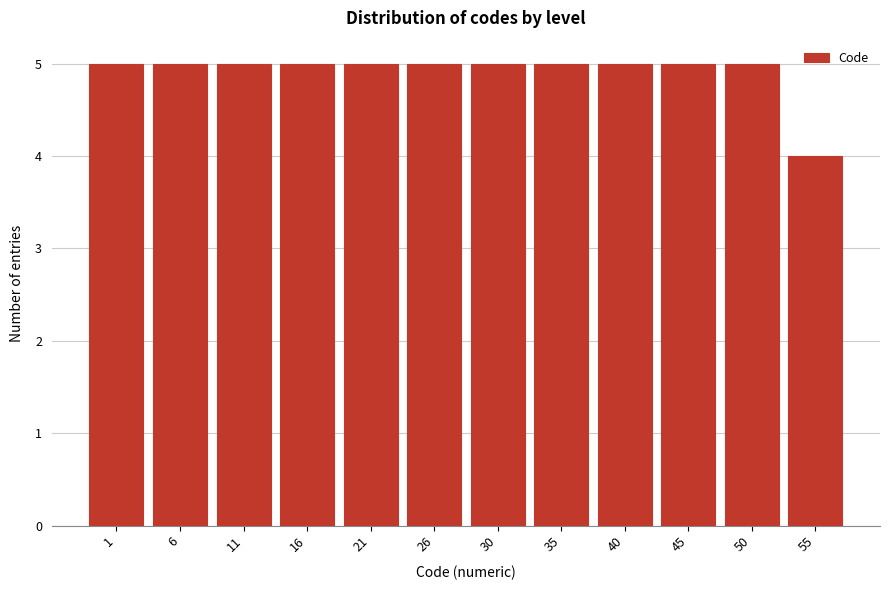

Reading left to right, what are all the values shown in this chart?

5	5	5	5	5	5	5	5	5	5	5	4